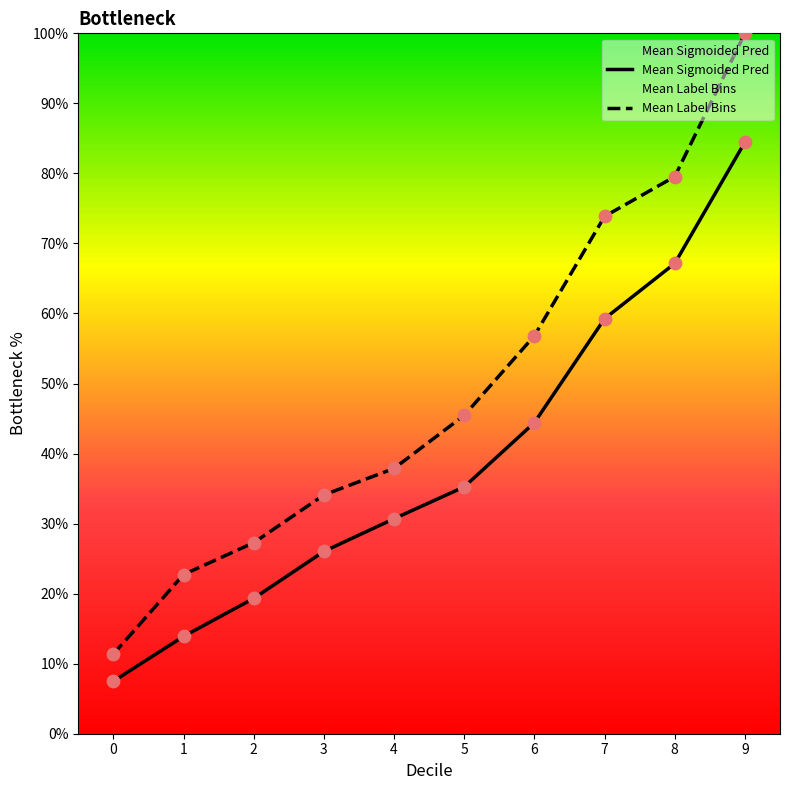

Is the value of Mean Label Bins at 2 greater than the value of Mean Sigmoided Pred at 3?

Yes